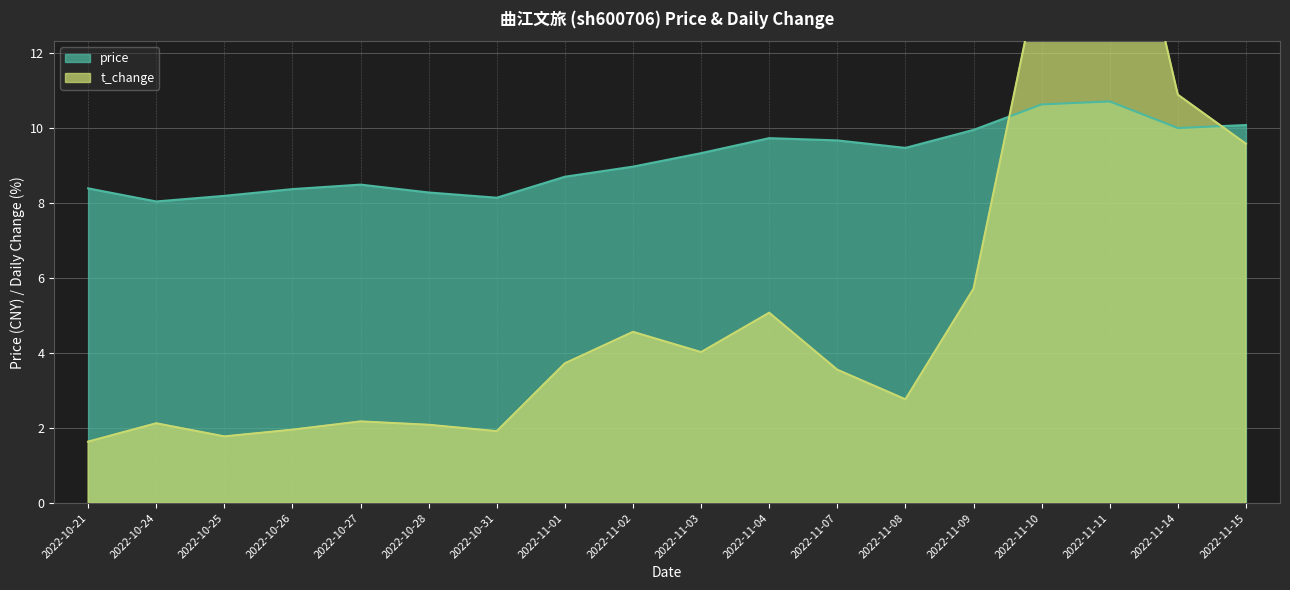

True or false: t_change has more than 2 points higher than both neighbors.

True